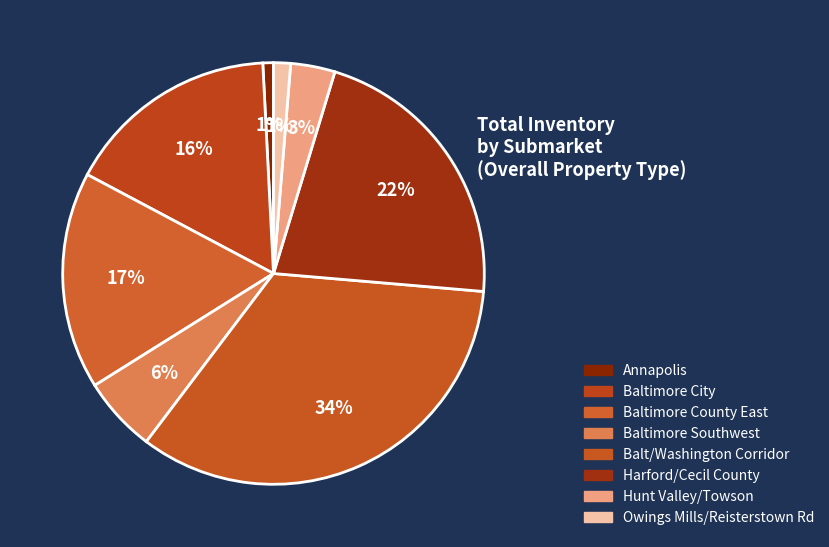

To the nearest percent, what is the combined percentage of Balt/Washington Corridor and Baltimore Southwest?

40%